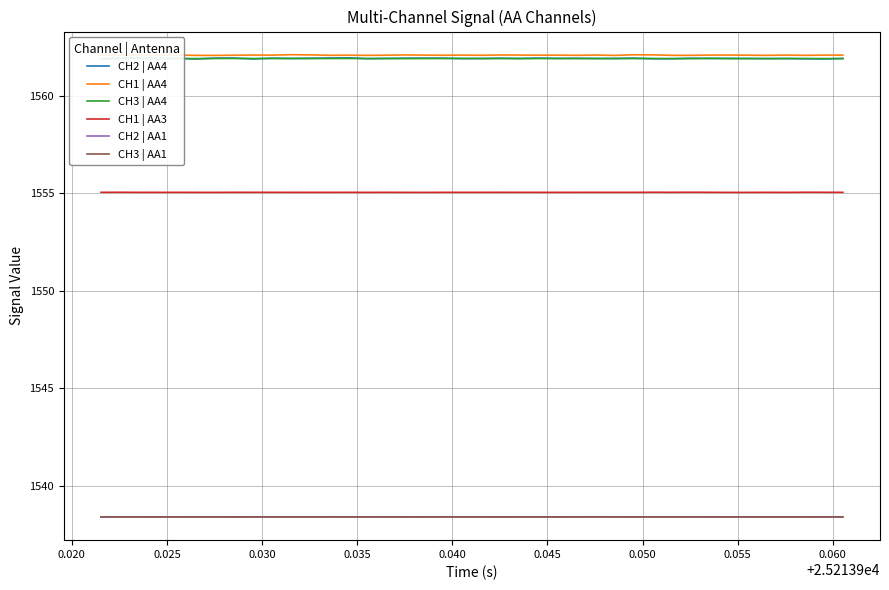

True or false: CH2 | AA1 and CH1 | AA3 intersect in this chart.

False